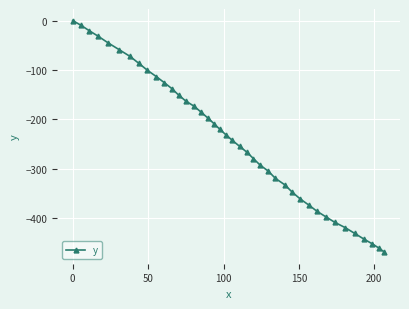

What is the value of the 29th point from the left?

-347.0